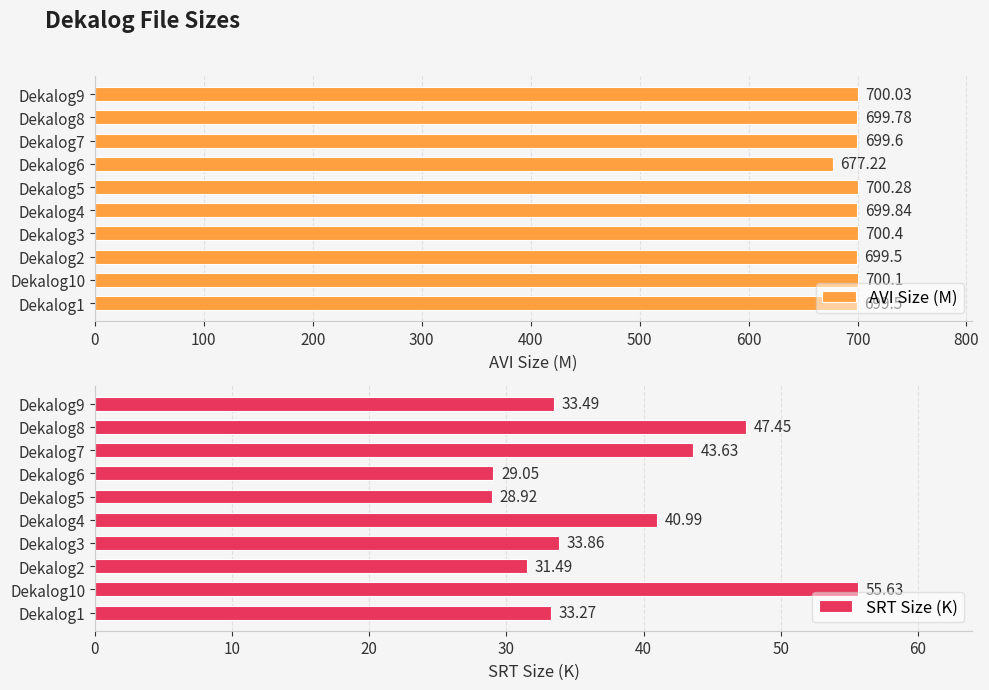

Which series has the largest total across all categories?

AVI Size (M)